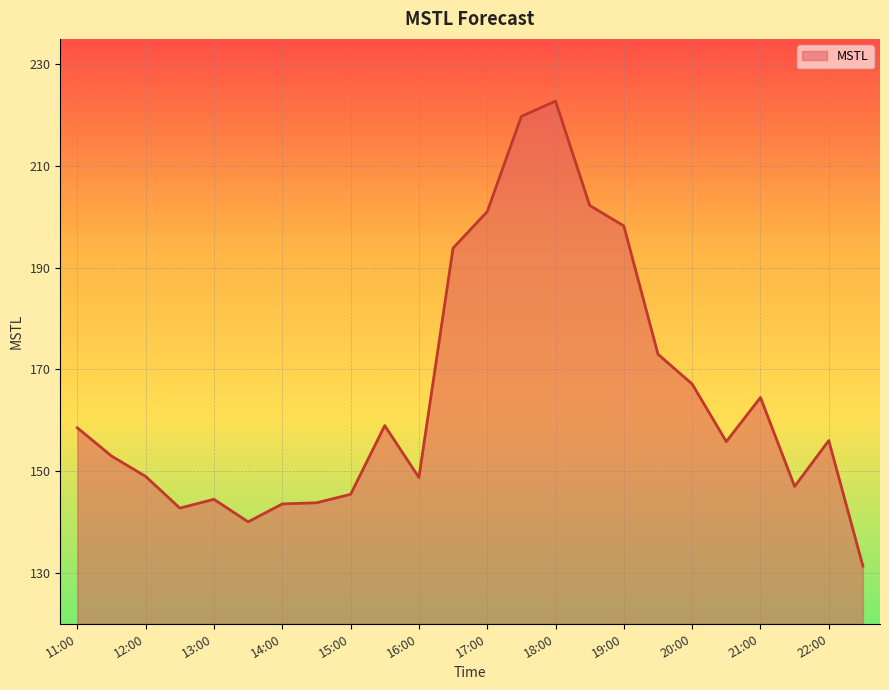

What is the maximum value shown in the chart?

222.8